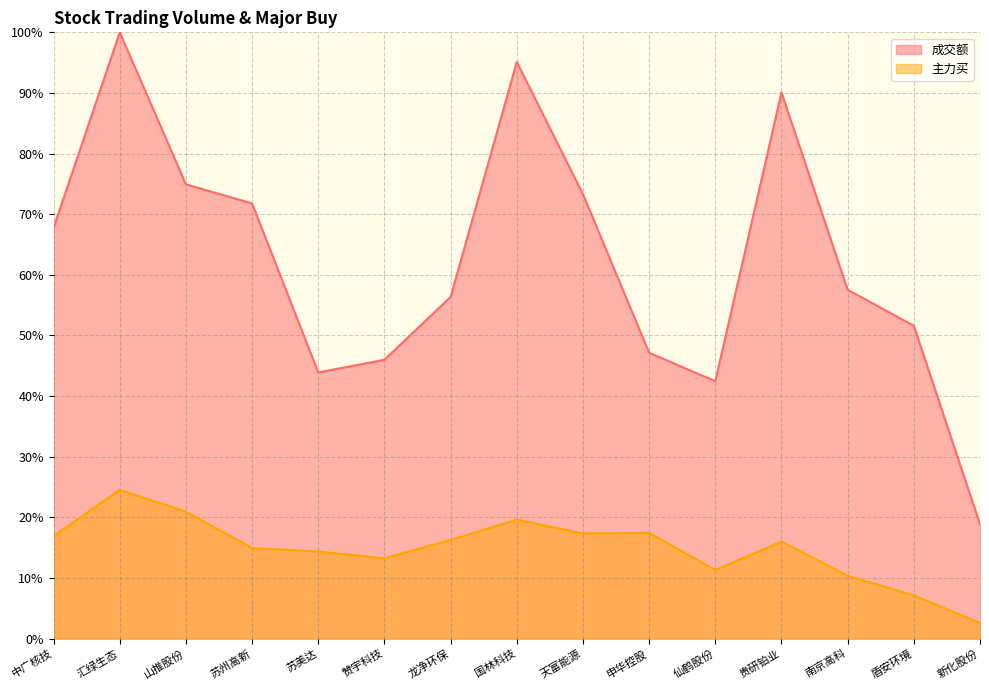

What is the label of the 2nd point from the right?

盾安环境